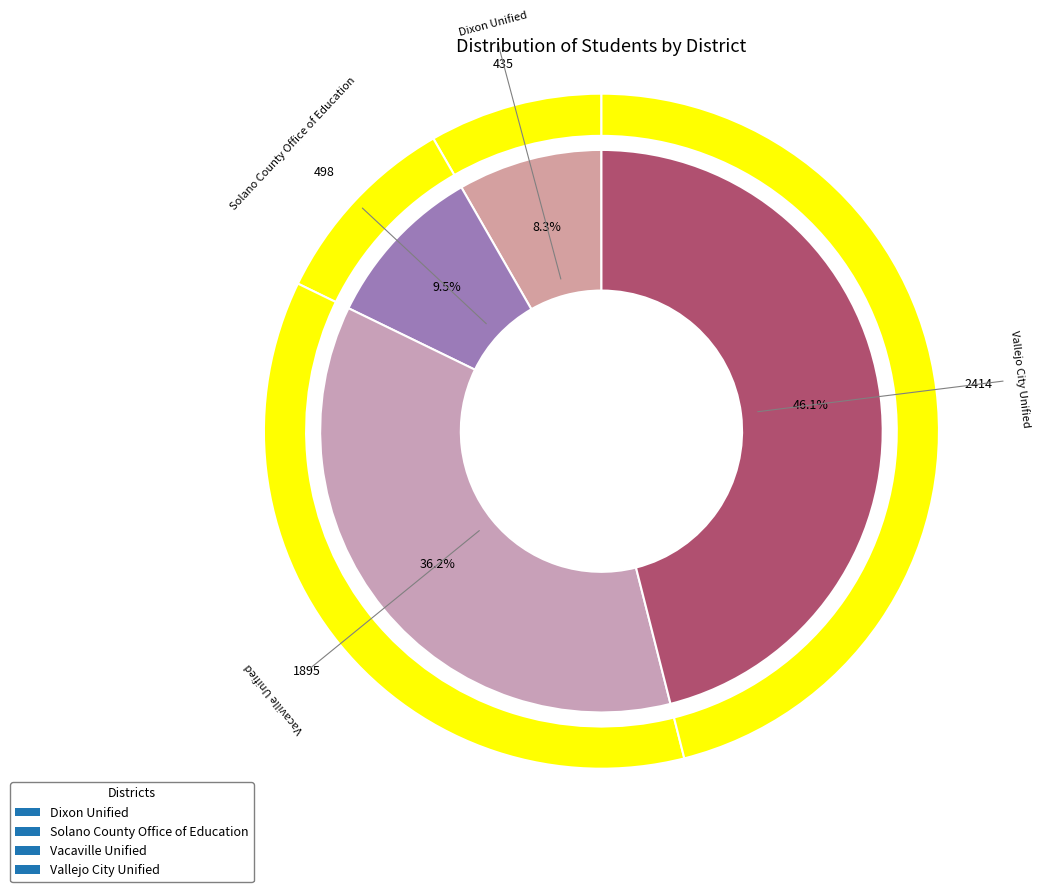

Which slice is the largest?

Vallejo City Unified